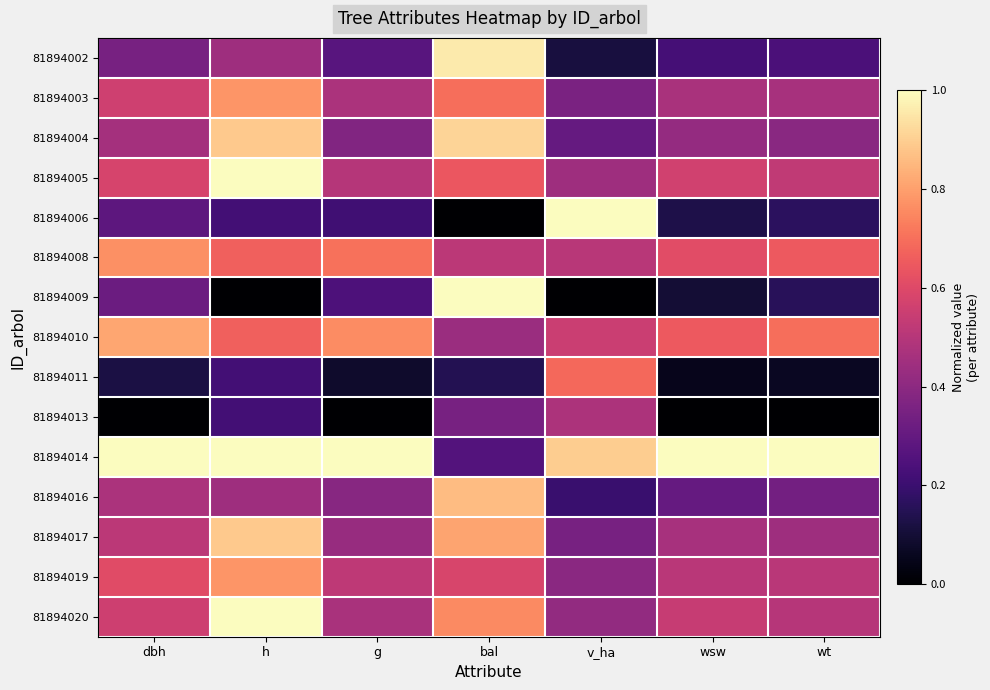

What is the total value across all series at bal?

8.9